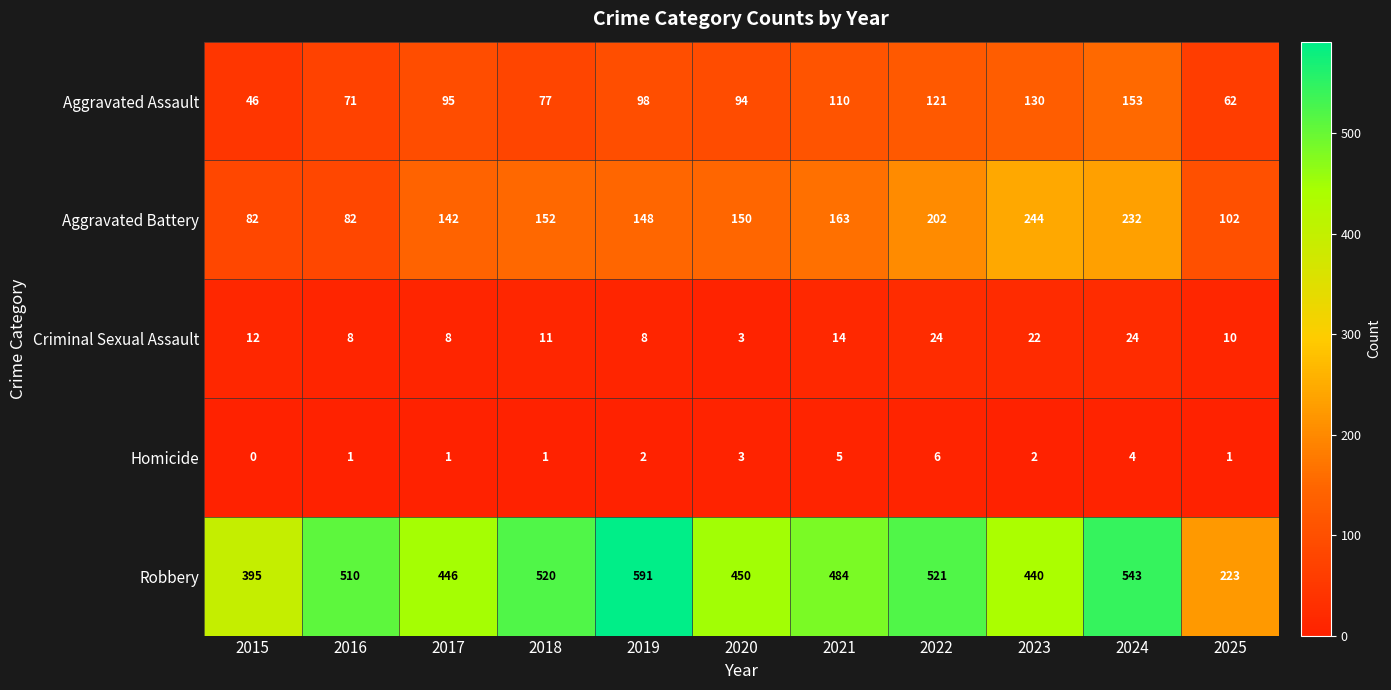

What is the difference between the highest and lowest values at 2015?

395